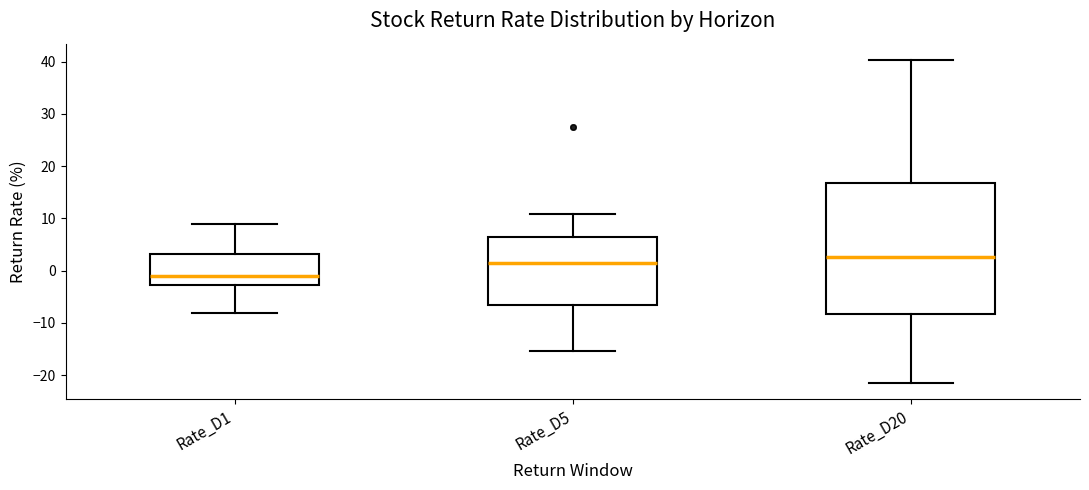

Where is the lower edge of the box for Rate_D20 on the y-axis? The values are not printed on the chart, so give them approximately, as read against the axis.

-8